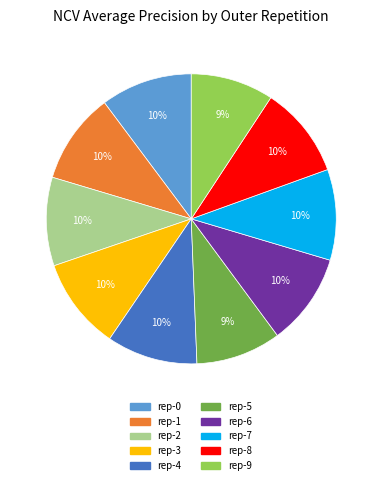

Does any single category account for the majority?

No